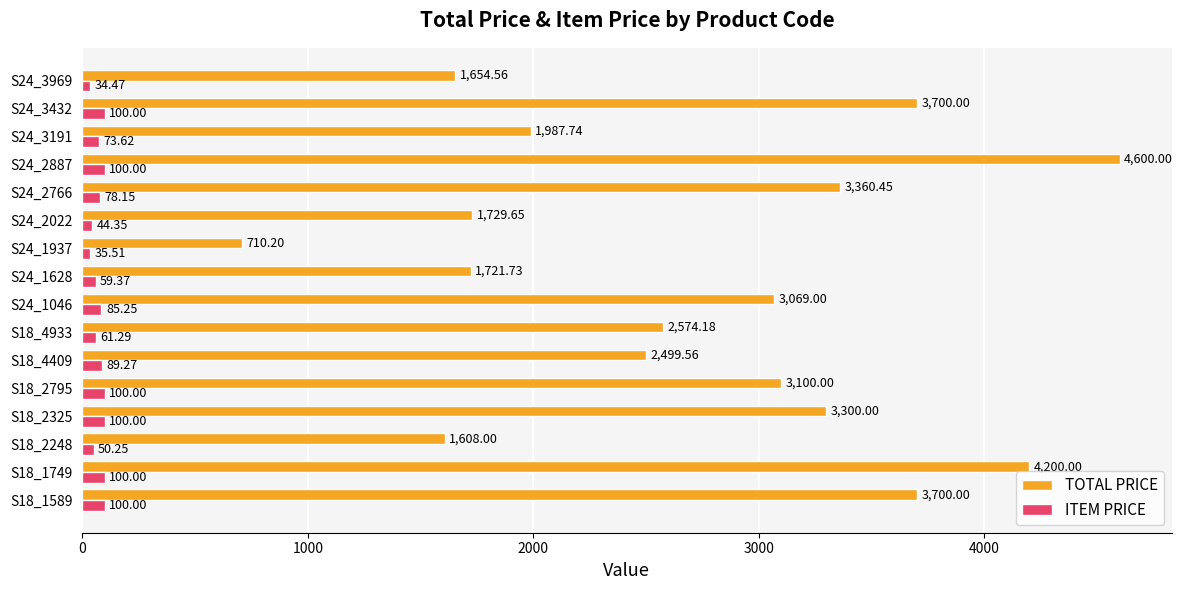

What is the difference between the maximum and minimum values in the TOTAL PRICE series?

3889.8